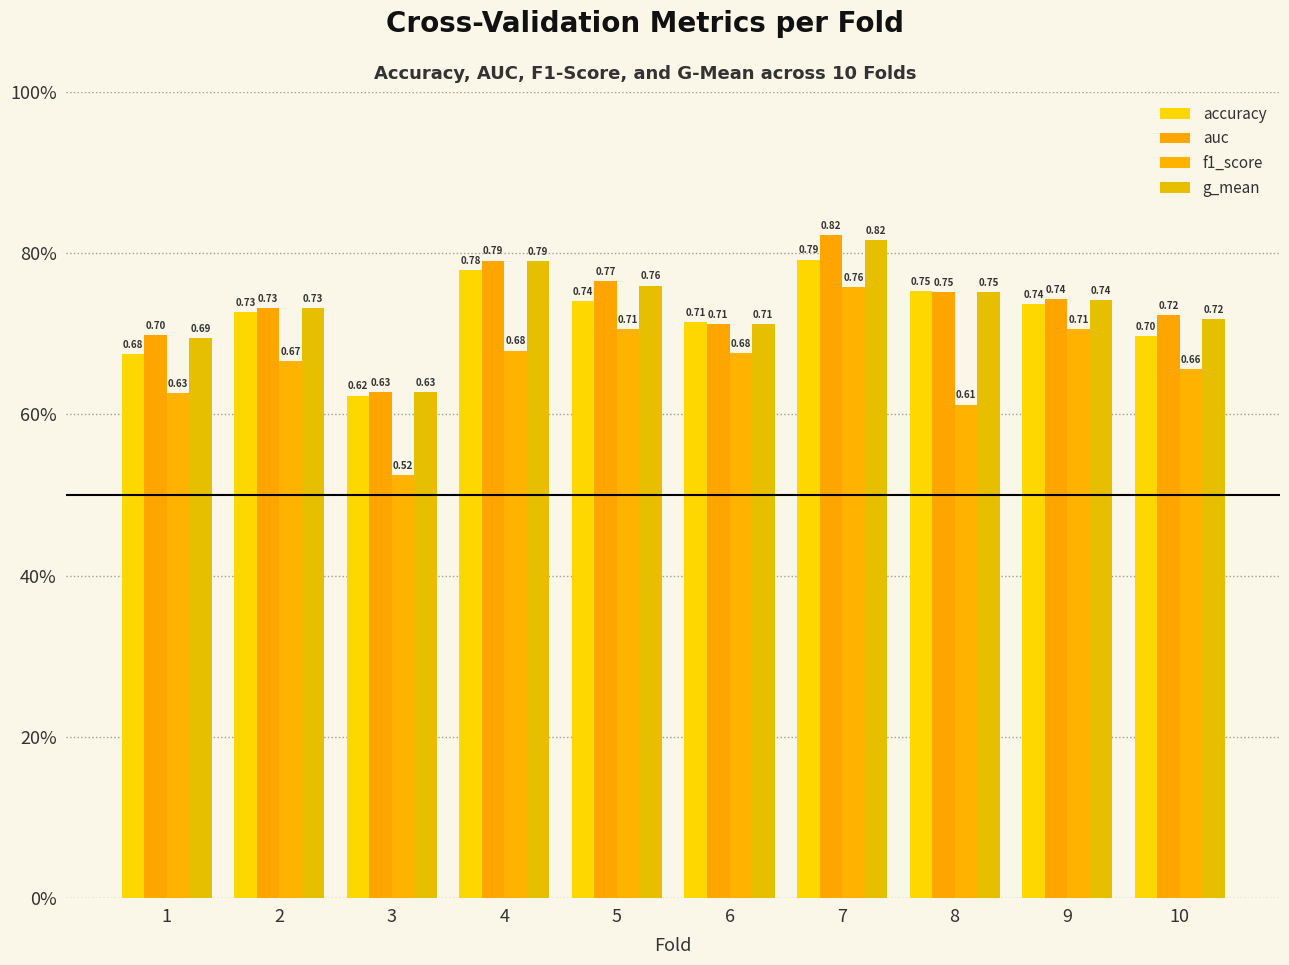

What is the spread (max minus min) of values at 2?

0.1